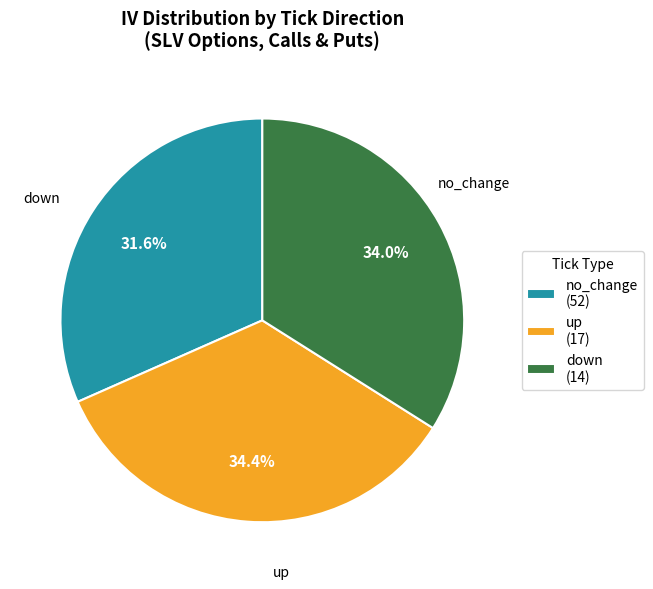

What percentage do down (14) and no_change (52) together represent?

65.6%